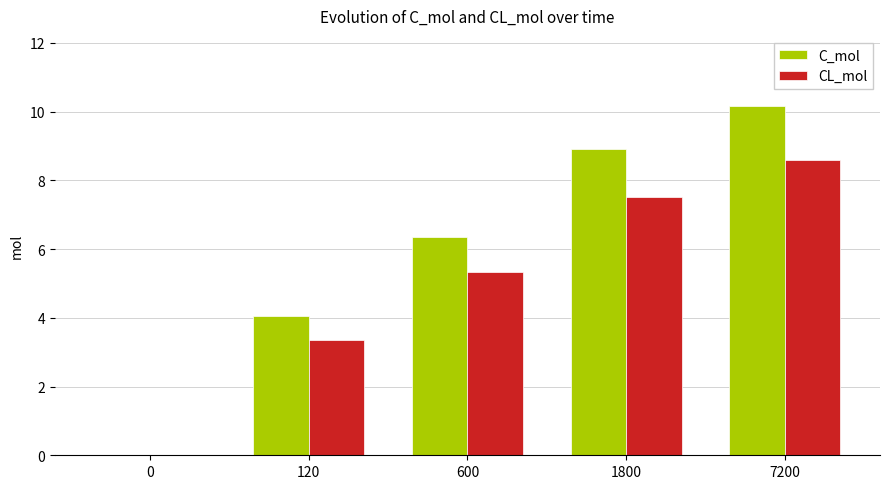

Which series changed the most between 0 and 120?

C_mol